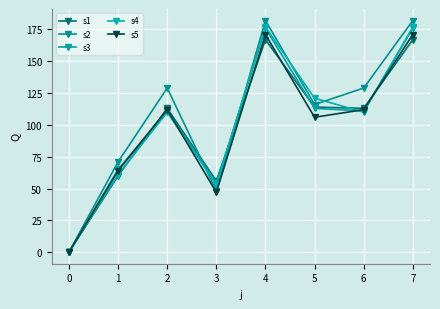

The s2 series shows 182 at 4. True or false?

True